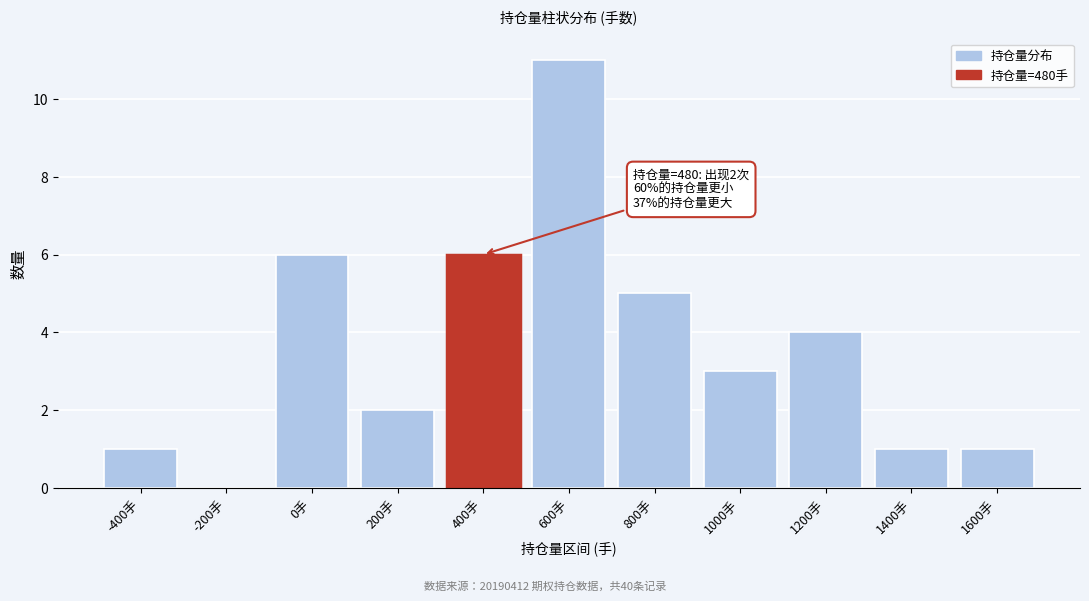

Reading right to left, list all the values displayed in this chart.

1600手=1	1400手=1	1200手=4	1000手=3	800手=5	600手=11	400手=6	200手=2	0手=6	-200手=0	-400手=1